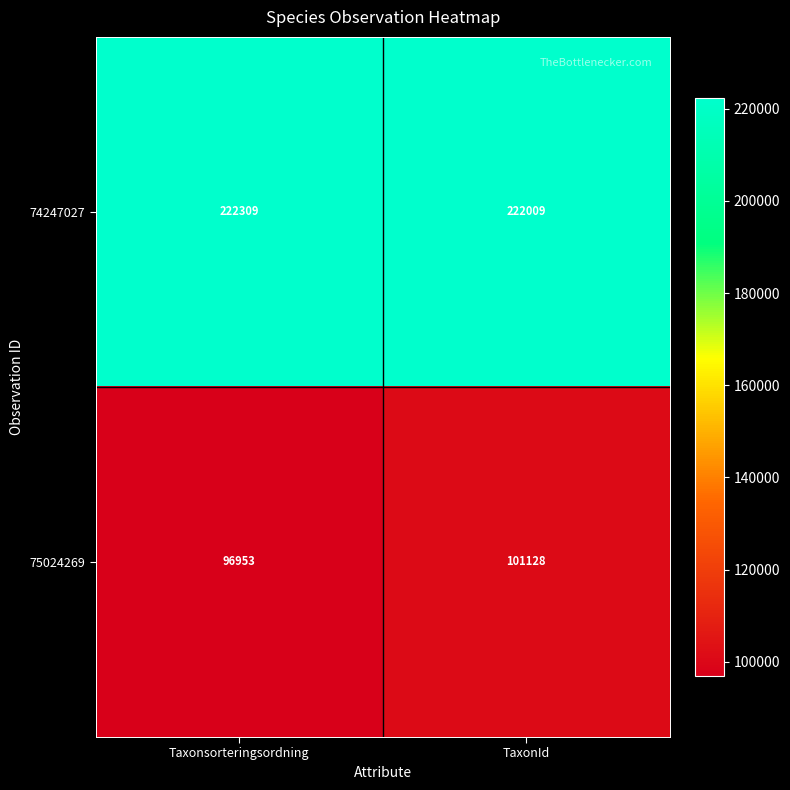

Which category has the highest value across all series?

Taxonsorteringsordning